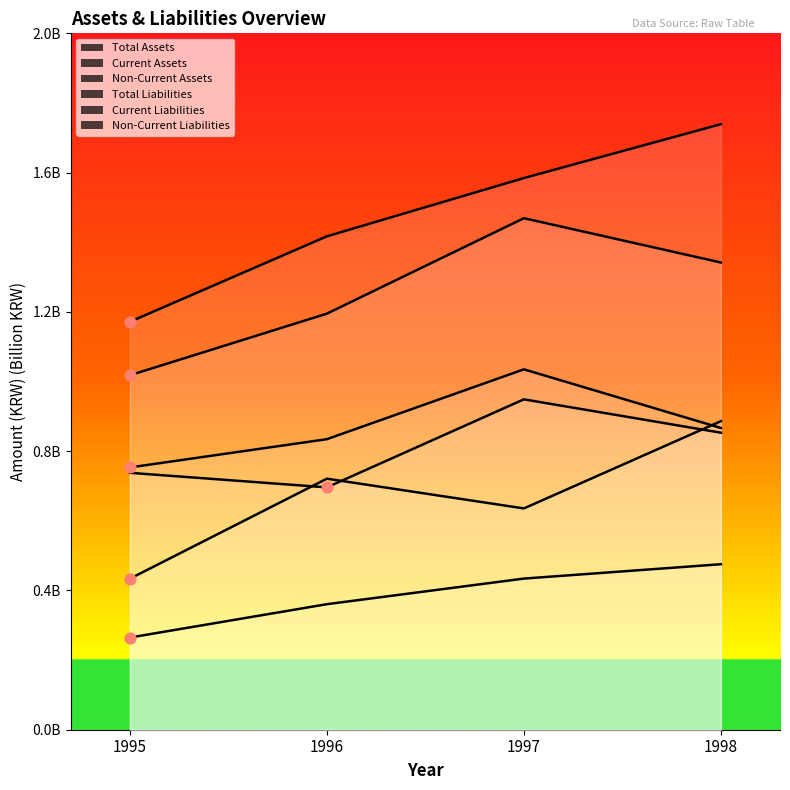

At which category is the sum across all series the highest?

1998